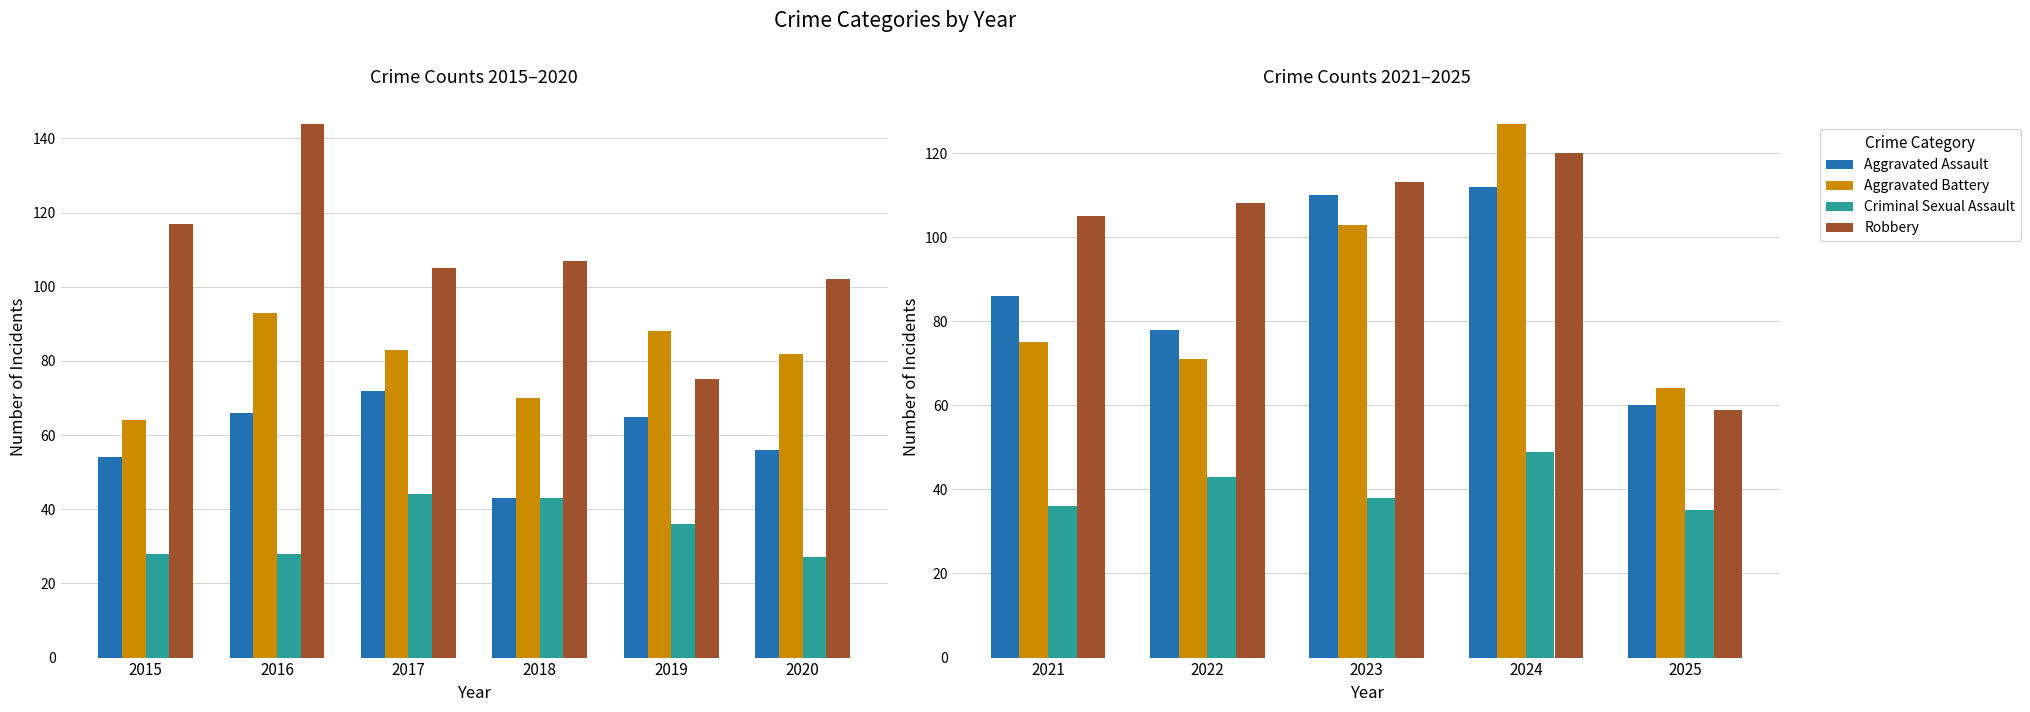

What is the value of the Robbery bar at the 2nd from the left?

108